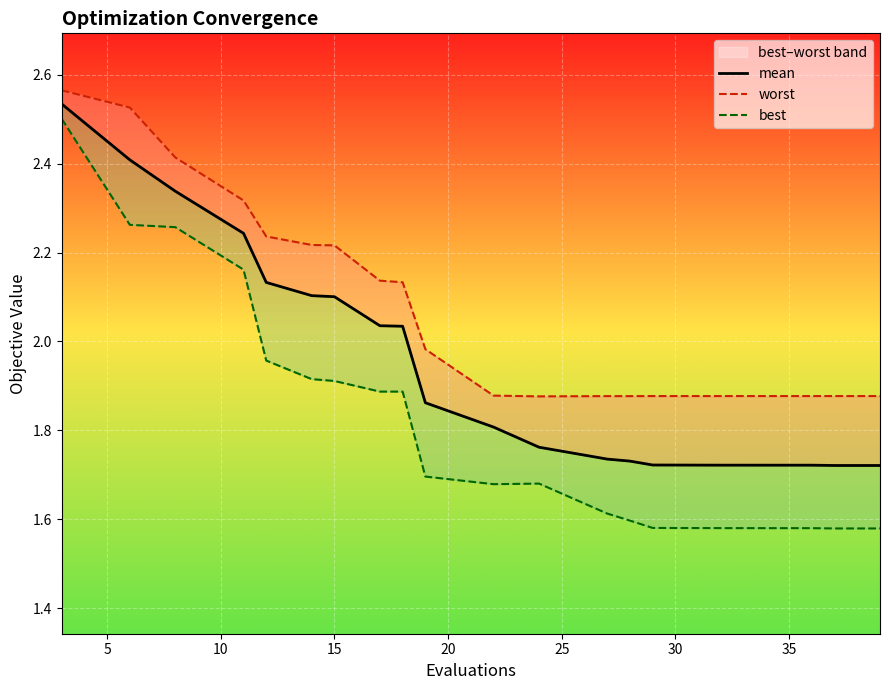

How many lines are shown in the chart?

3